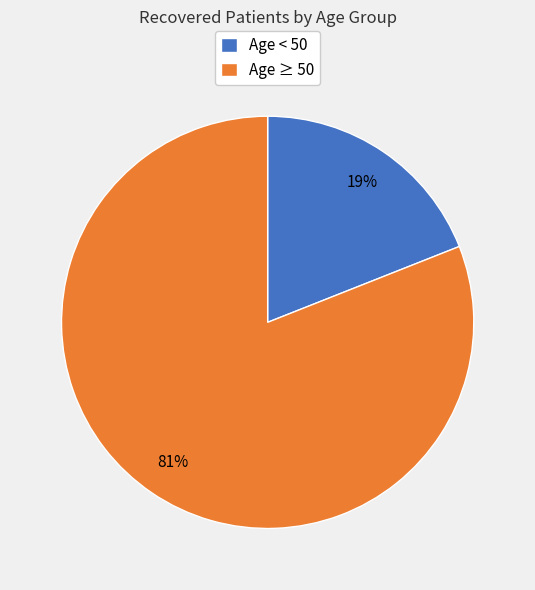

Is Age ≥ 50 the majority of the pie?

Yes